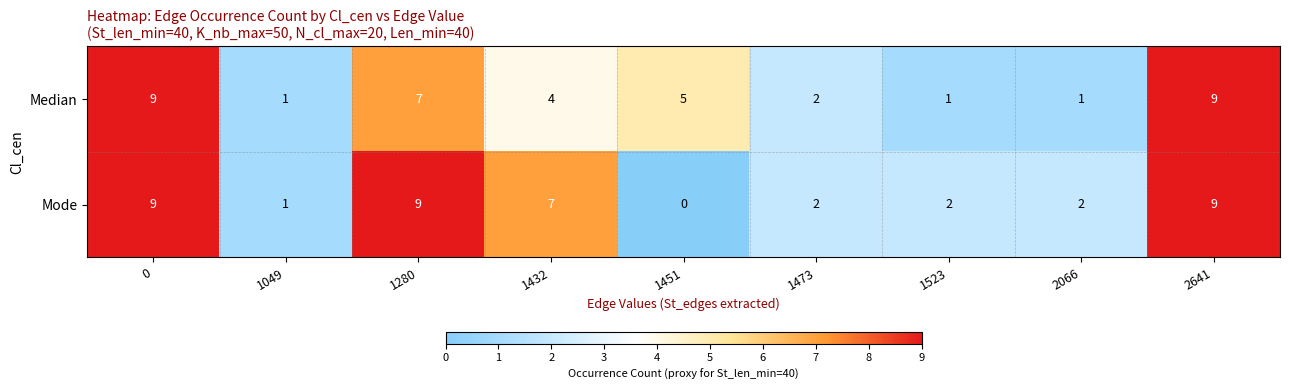

What is the total value across all series at 1432?

11